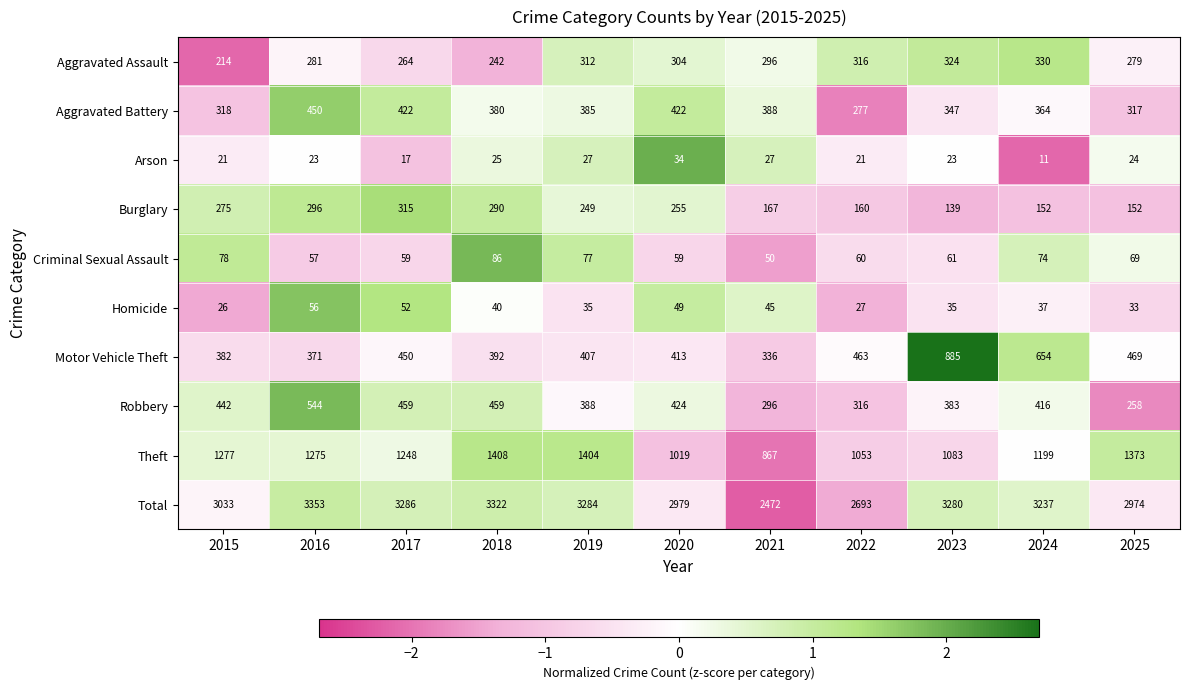

At which label does Criminal Sexual Assault first exceed 61?

2015